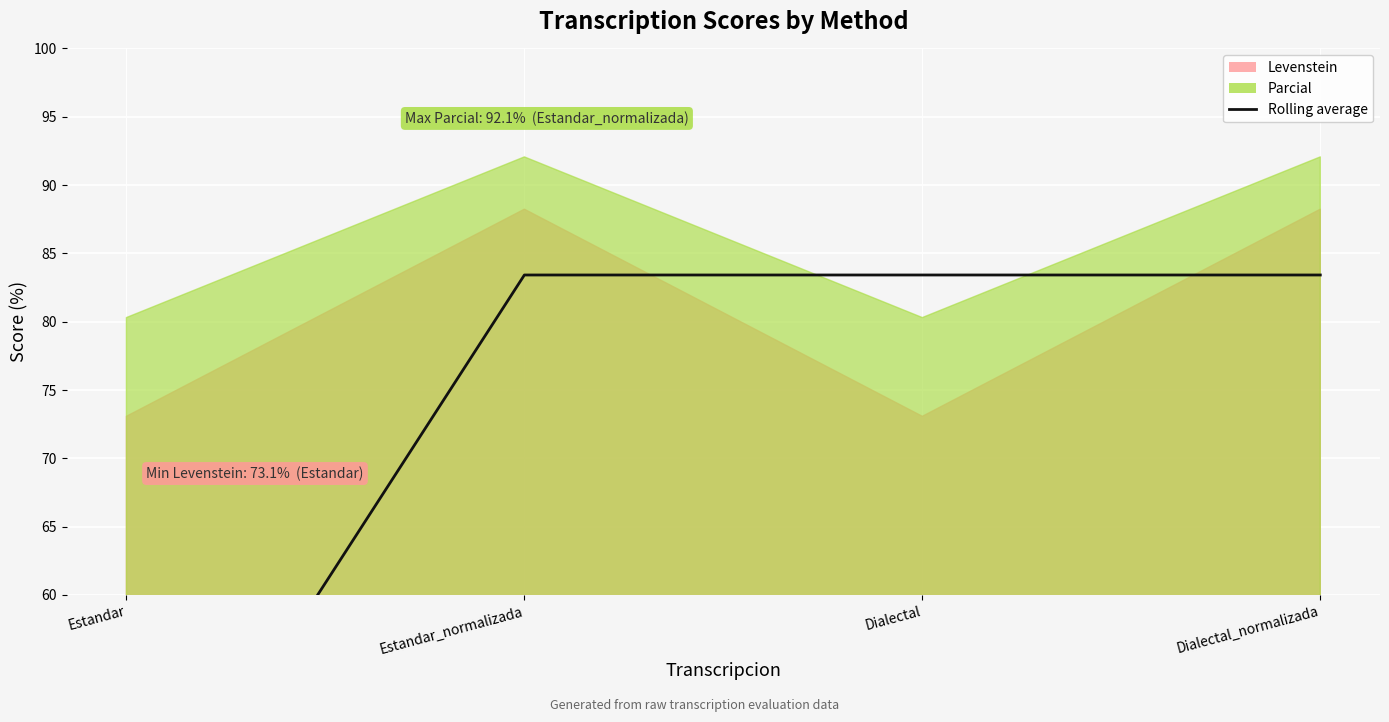

True or false: the data has more than 2 interior local peaks.

False